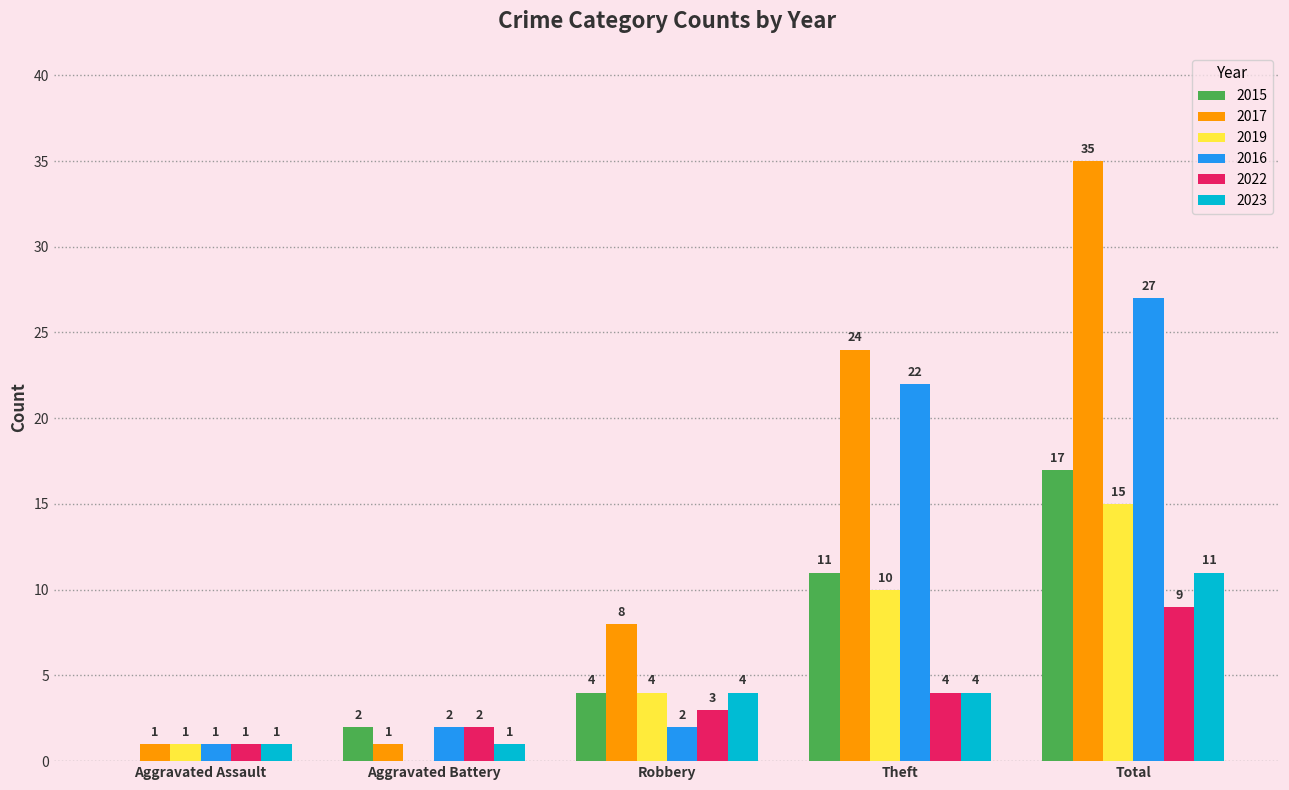

Reading left to right, what are all the values shown in this chart?

2015: 0	2	4	11	17
2017: 1	1	8	24	35
2019: 1	0	4	10	15
2016: 1	2	2	22	27
2022: 1	2	3	4	9
2023: 1	1	4	4	11